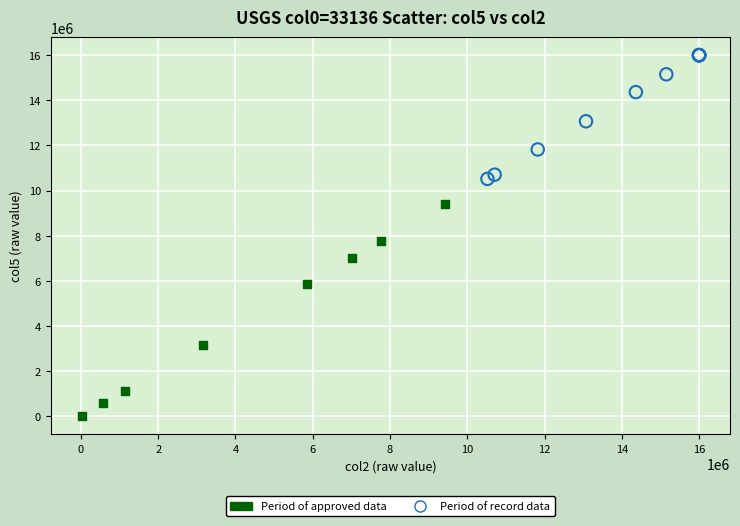

Which series reaches the maximum Y coordinate?

Period of record data